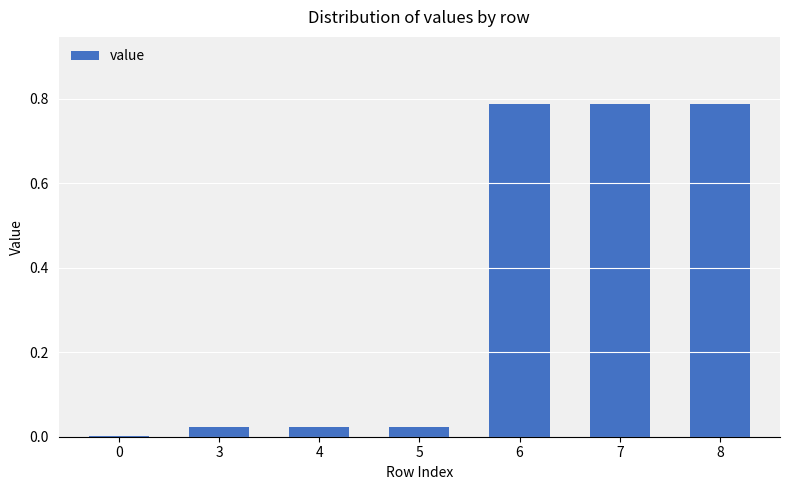

What is the sum of all values?

2.4